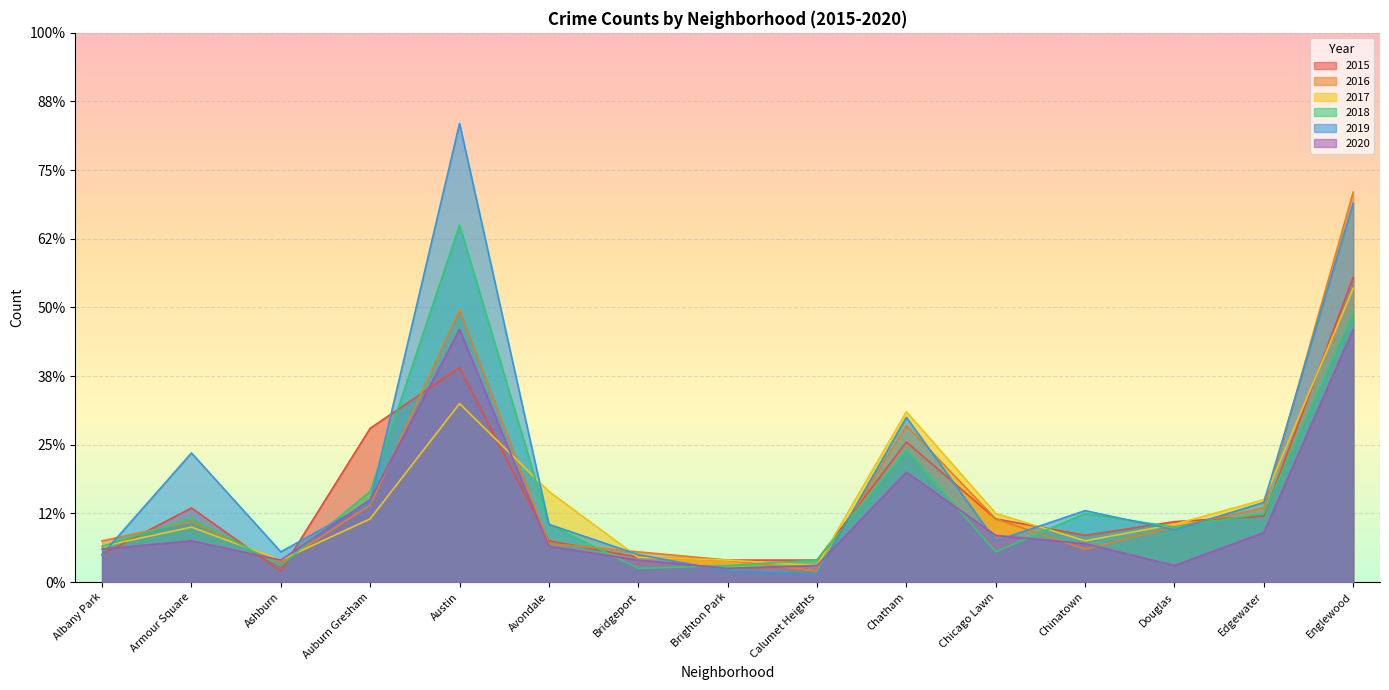

After their last crossing, which series has the higher values: 2017 or 2018?

2017